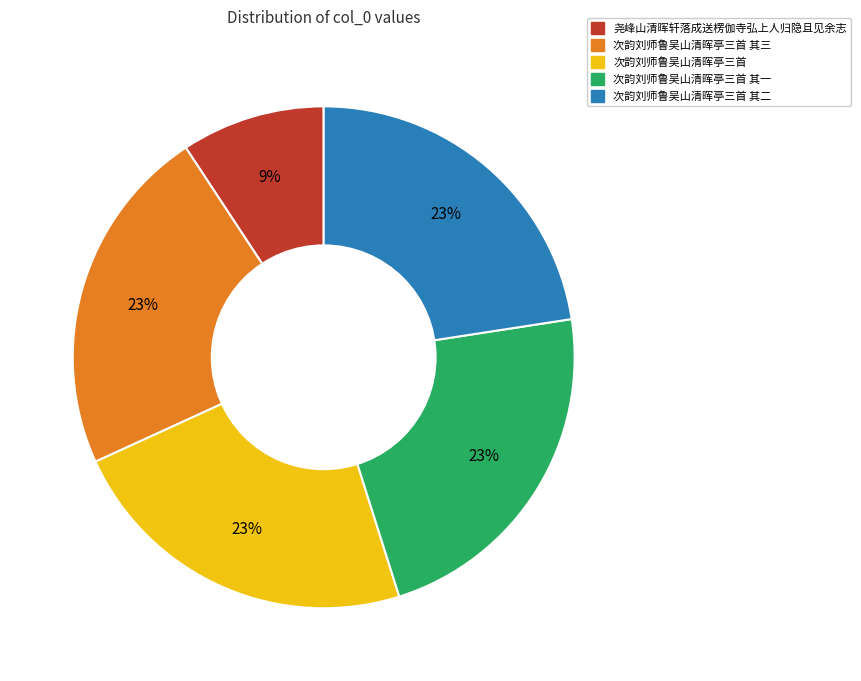

To the nearest percent, what is the difference between the largest and smallest slice percentages?

14%